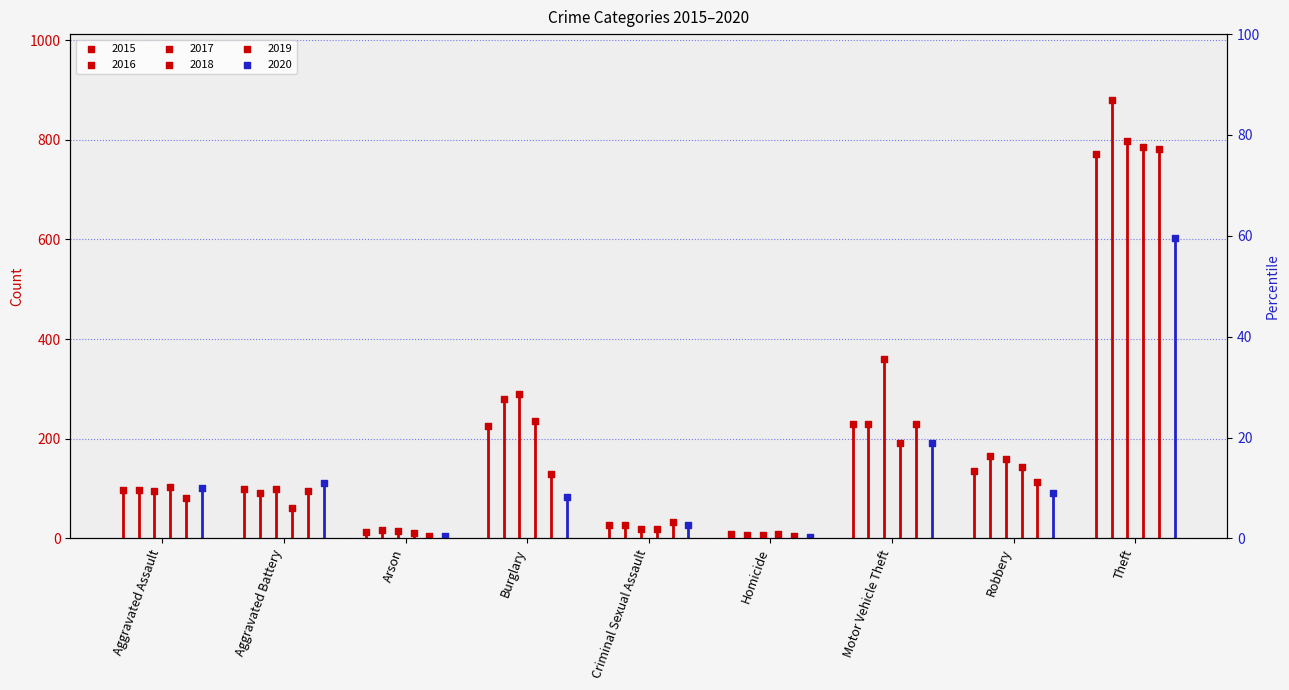

Which series has the widest spread of Y values?

2016